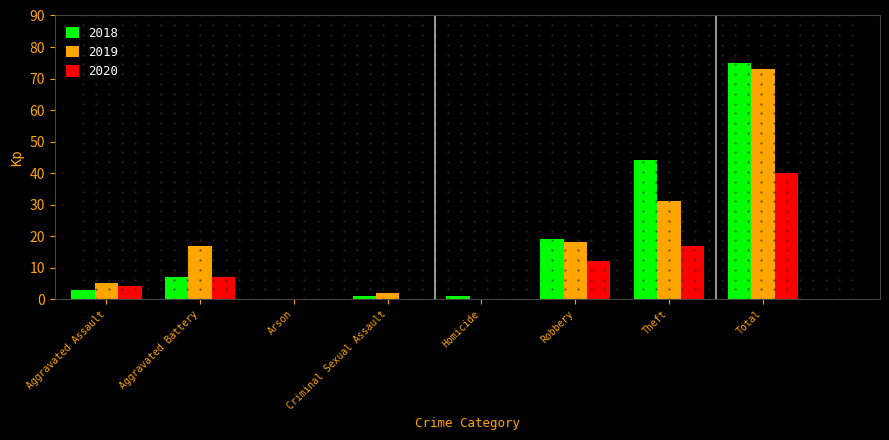

Reading left to right, list all the values displayed in this chart.

2018: 3	7	0	1	1	19	44	75
2019: 5	17	0	2	0	18	31	73
2020: 4	7	0	0	0	12	17	40